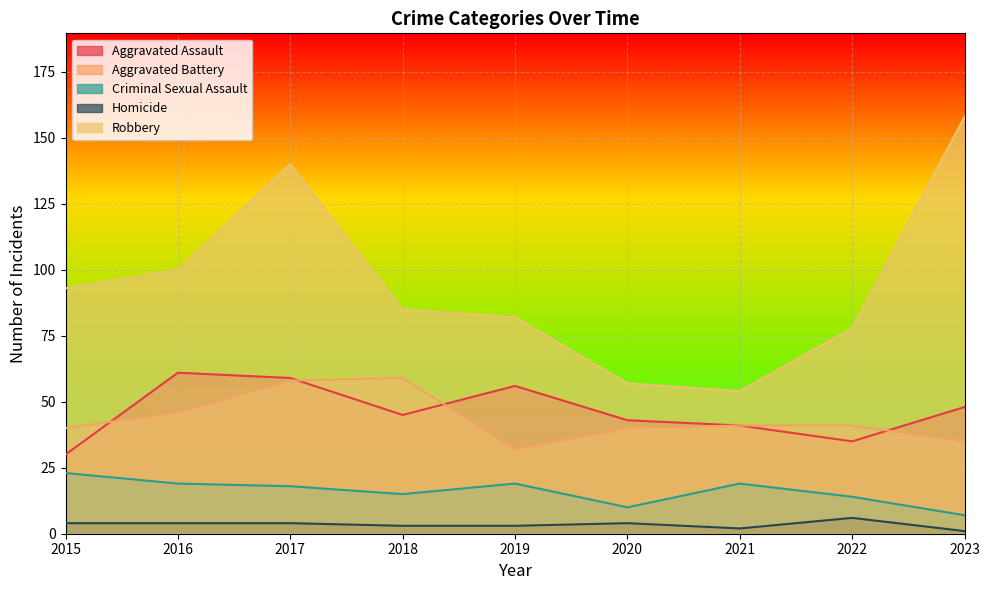

At 2016, list the series in order from smallest to largest.

Homicide, Criminal Sexual Assault, Aggravated Battery, Aggravated Assault, Robbery